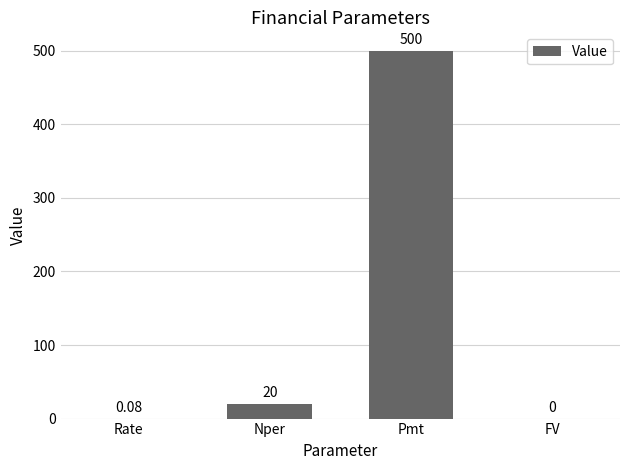

What is the difference between the values at Nper and FV?

20.0